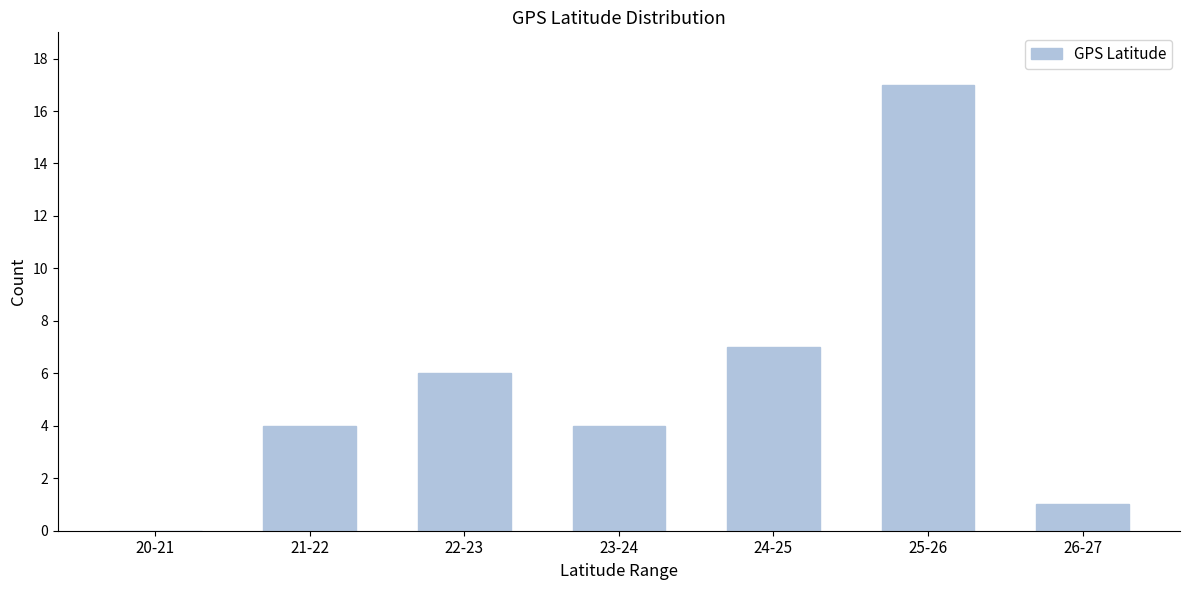

Reading left to right, extract all data points from this chart.

20-21=0	21-22=4	22-23=6	23-24=4	24-25=7	25-26=17	26-27=1